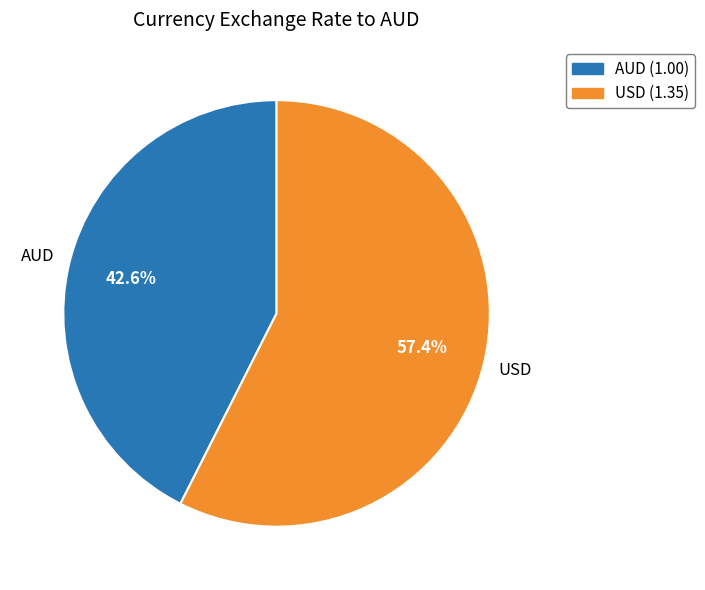

How many slices are in this pie chart?

2